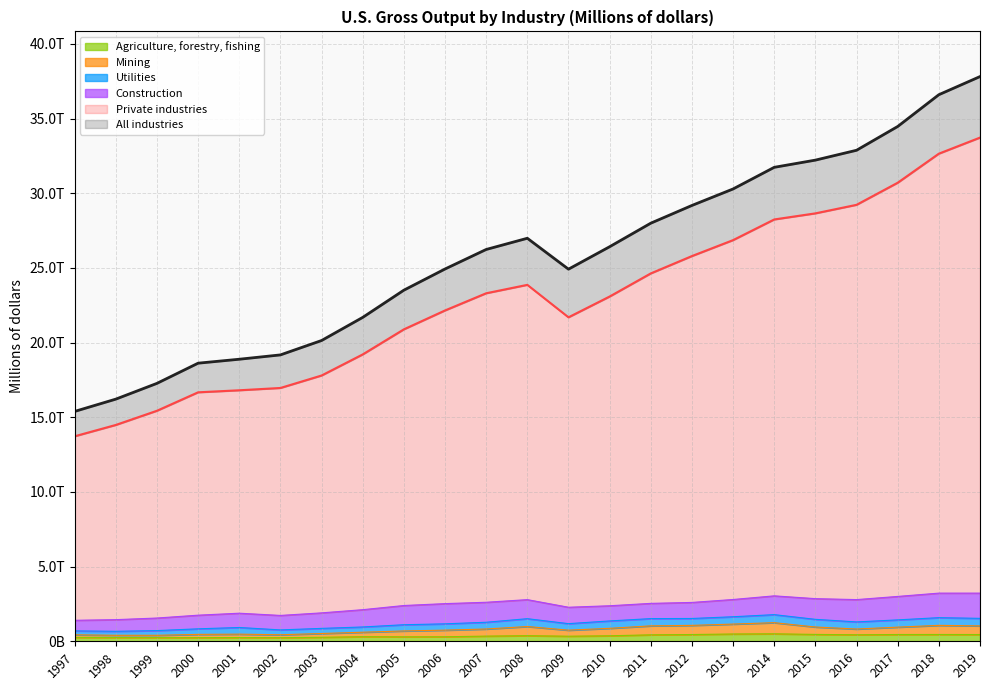

What is the maximum value shown in the chart?

37816984